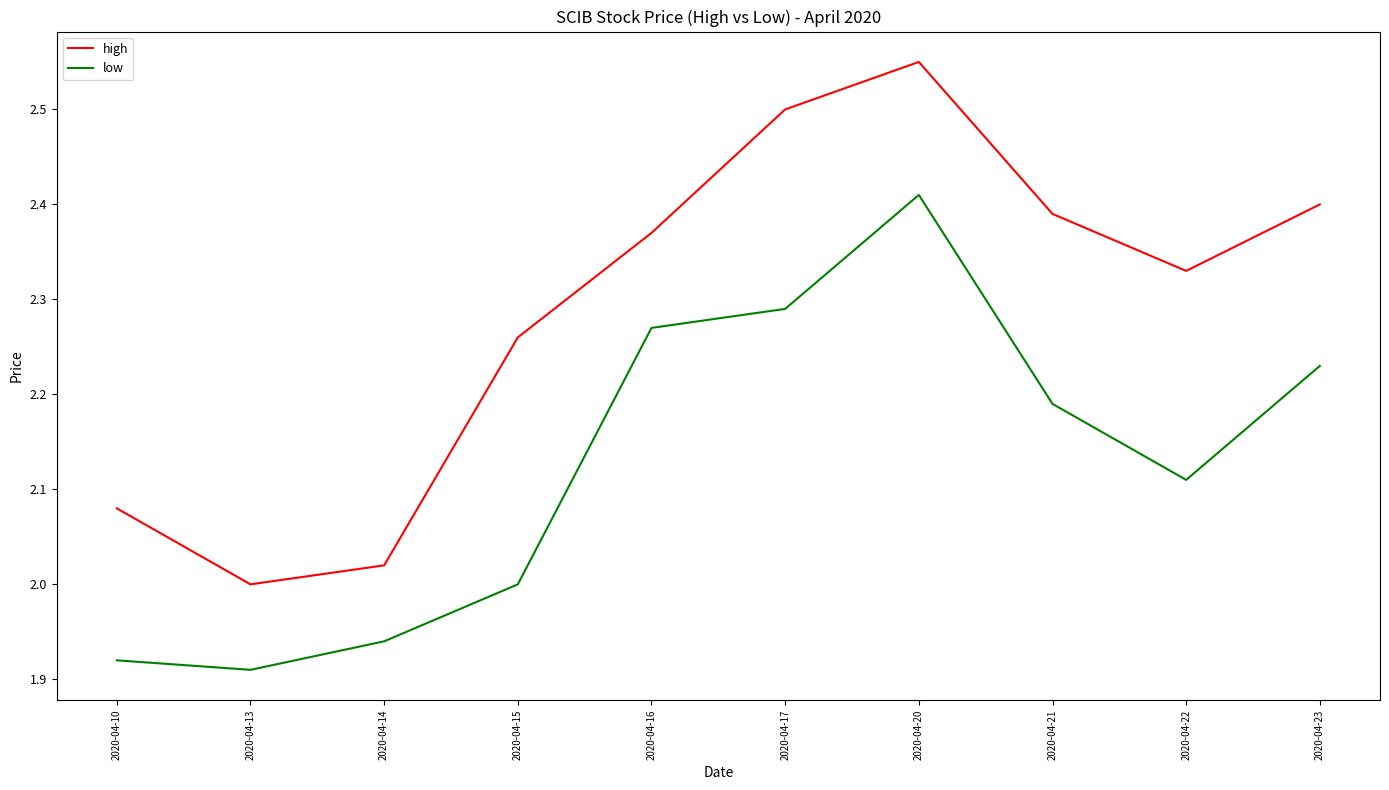

Which series has the widest spread of values?

high